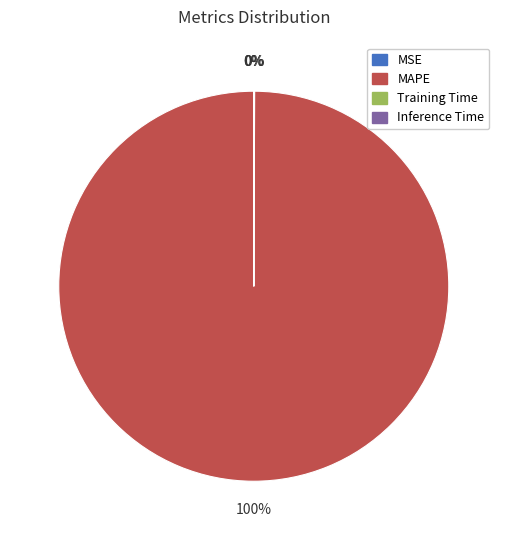

To the nearest percent, what is the difference between the largest and smallest slice percentages?

100%